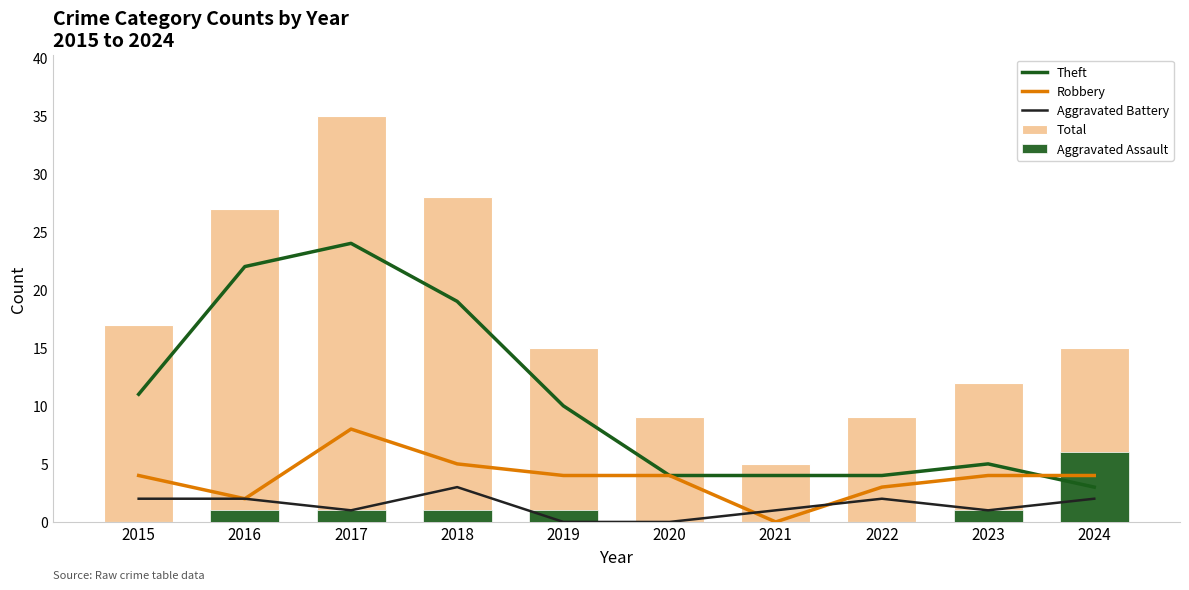

What is the value of the Theft bar at the 1st from the left?

11